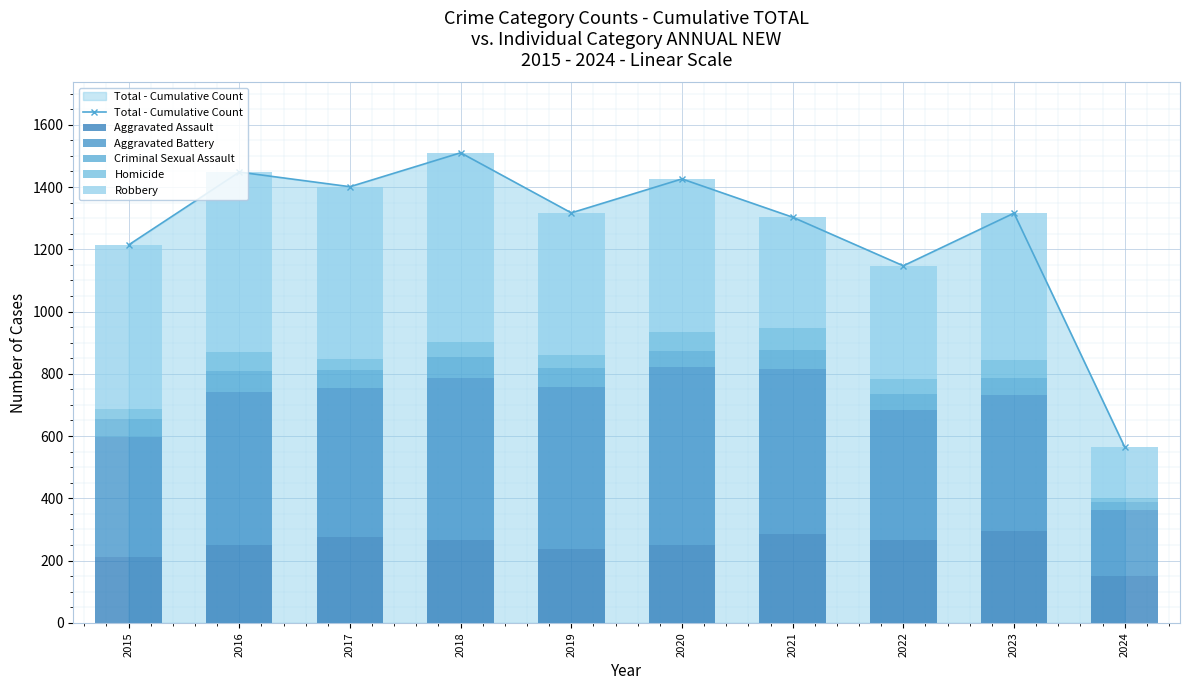

At which label does Aggravated Battery first exceed 491?

2018